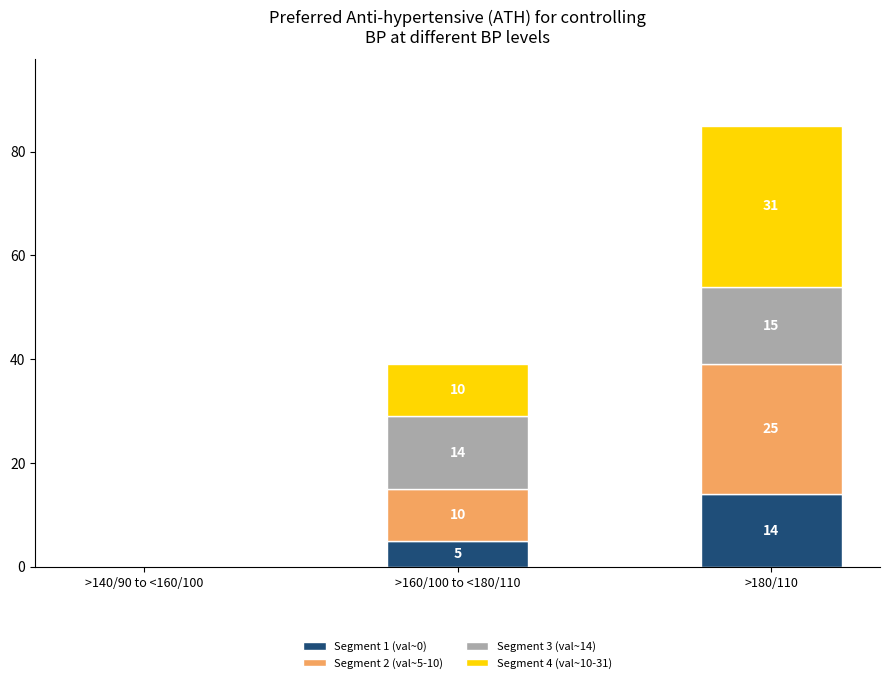

How many distinct data groups are displayed?

4